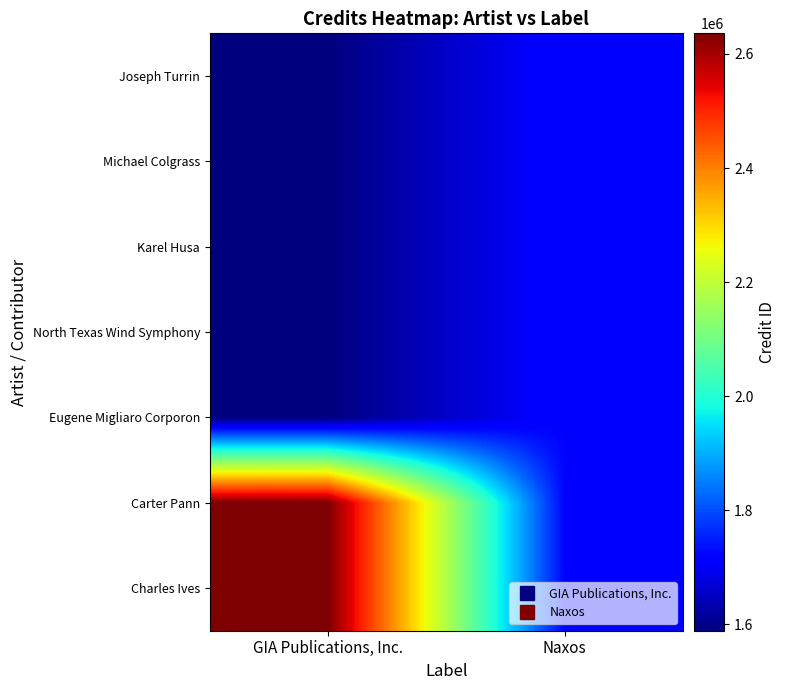

At which category does the chart reach its peak across all series?

GIA Publications, Inc.